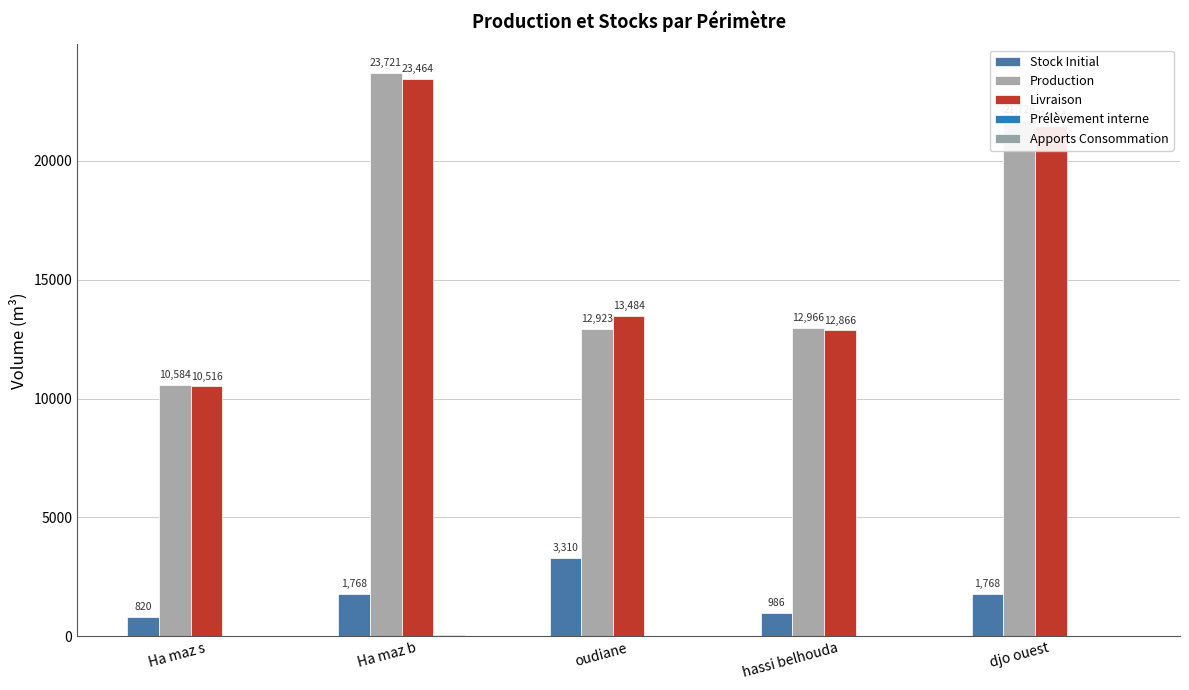

At which category does the chart reach its peak across all series?

Ha maz b